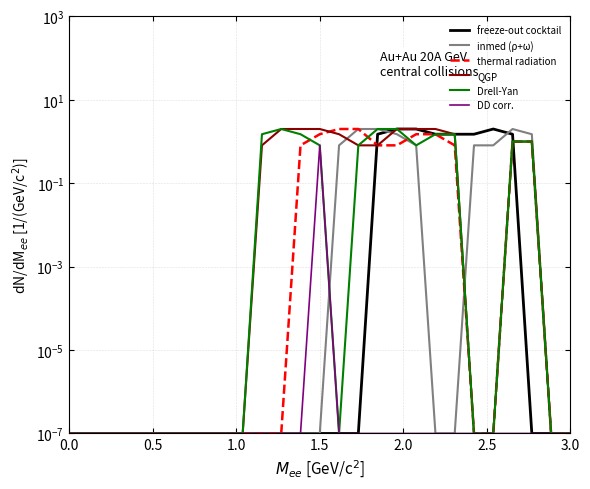

How many times do thermal radiation and inmed (ρ+ω) cross each other?

2